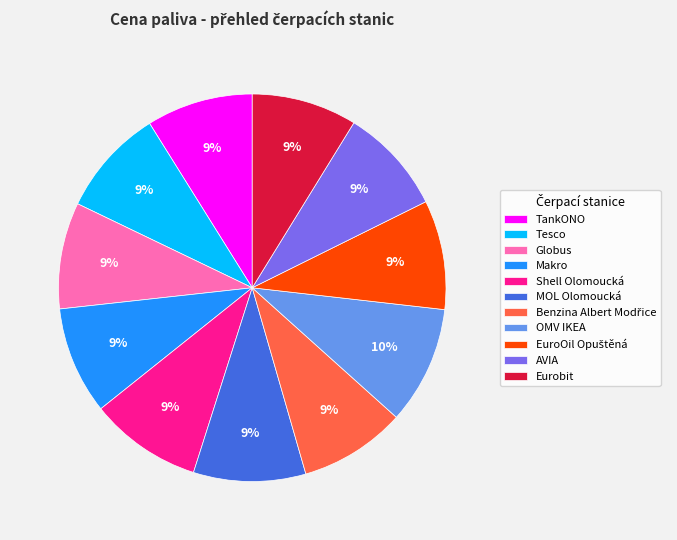

To the nearest percent, what is the difference between the largest and smallest slice percentages?

1%